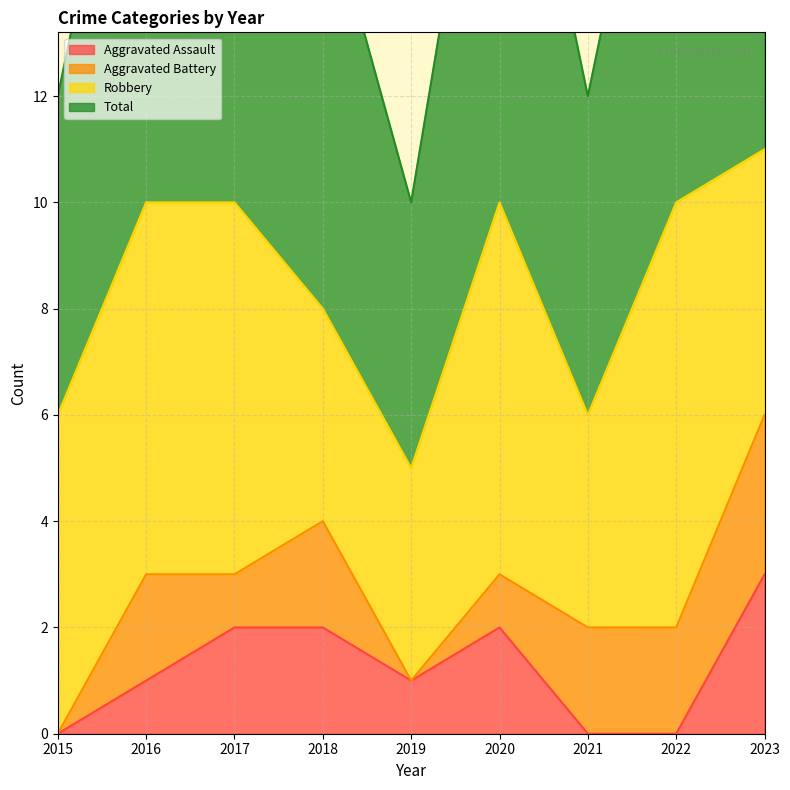

What is the minimum value for Total?

5